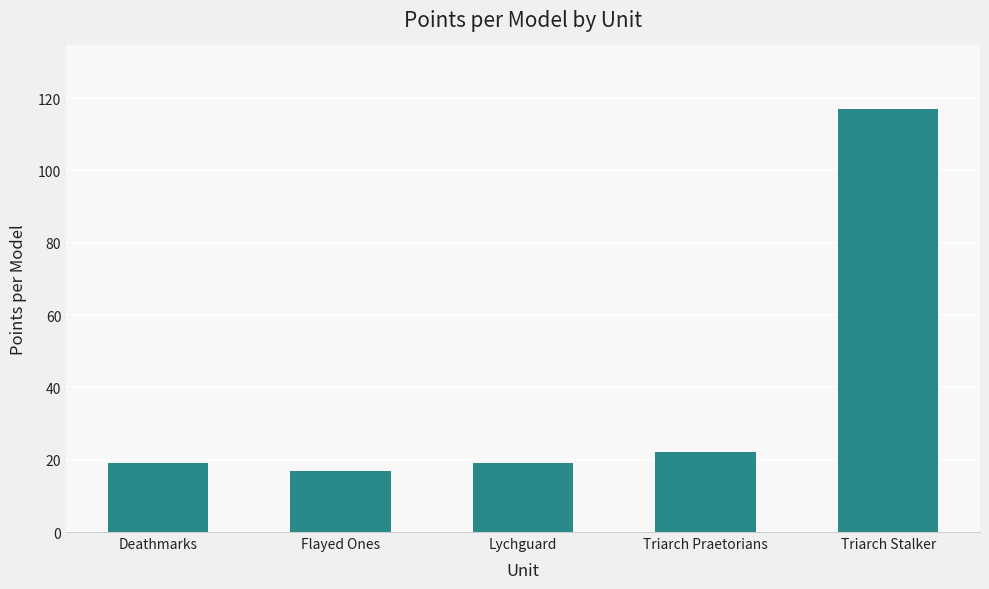

What is the greatest value displayed?

117